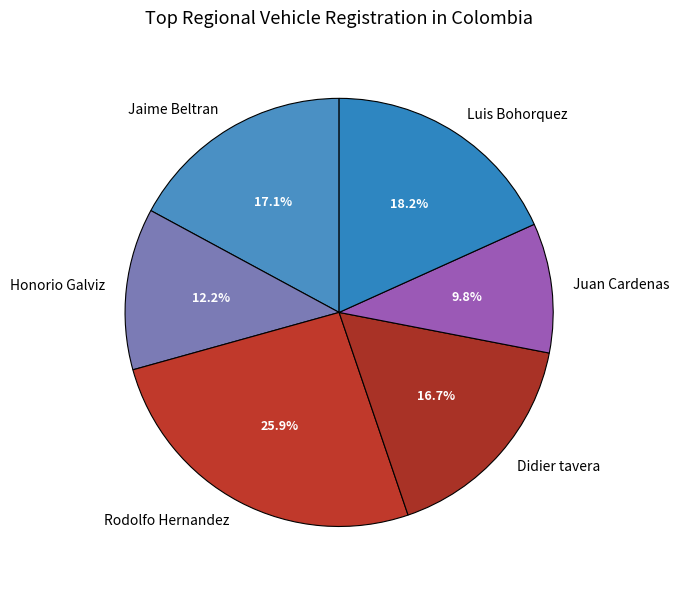

To the nearest percent, what percentage of the pie is Luis Bohorquez?

18%